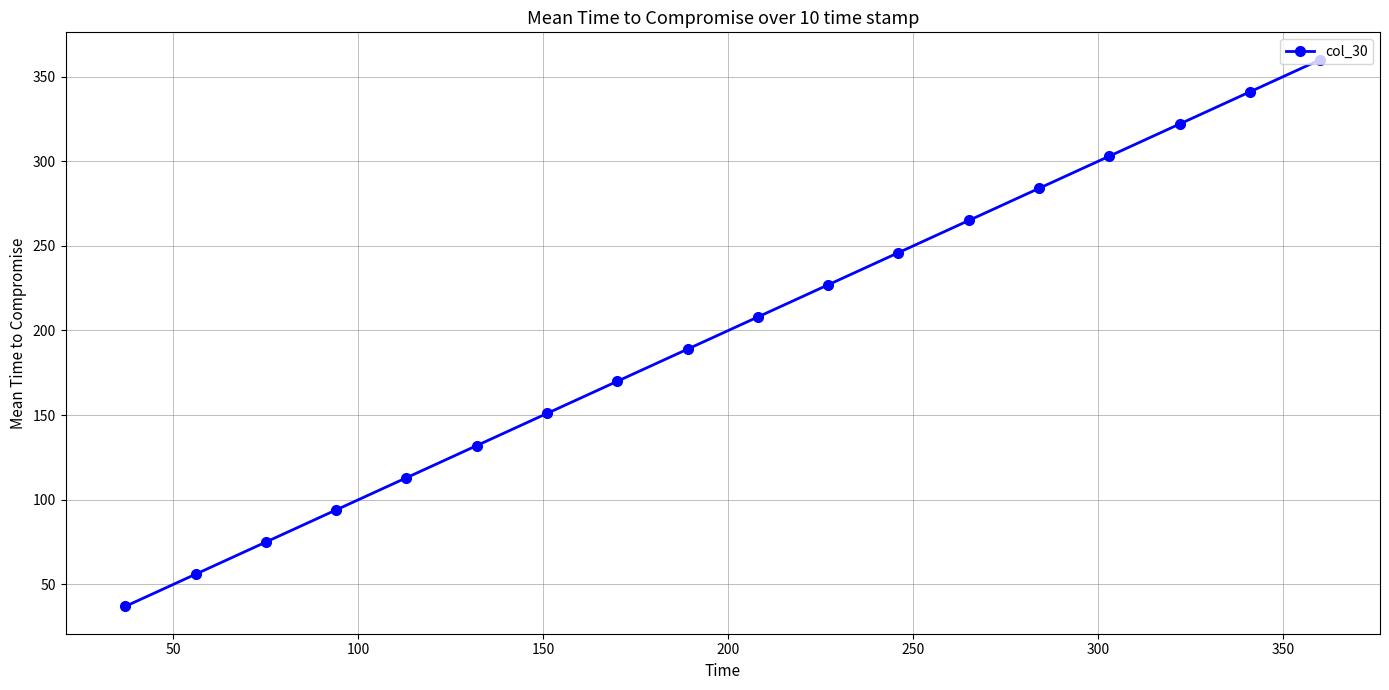

What is the difference between the second highest and second lowest values?

285